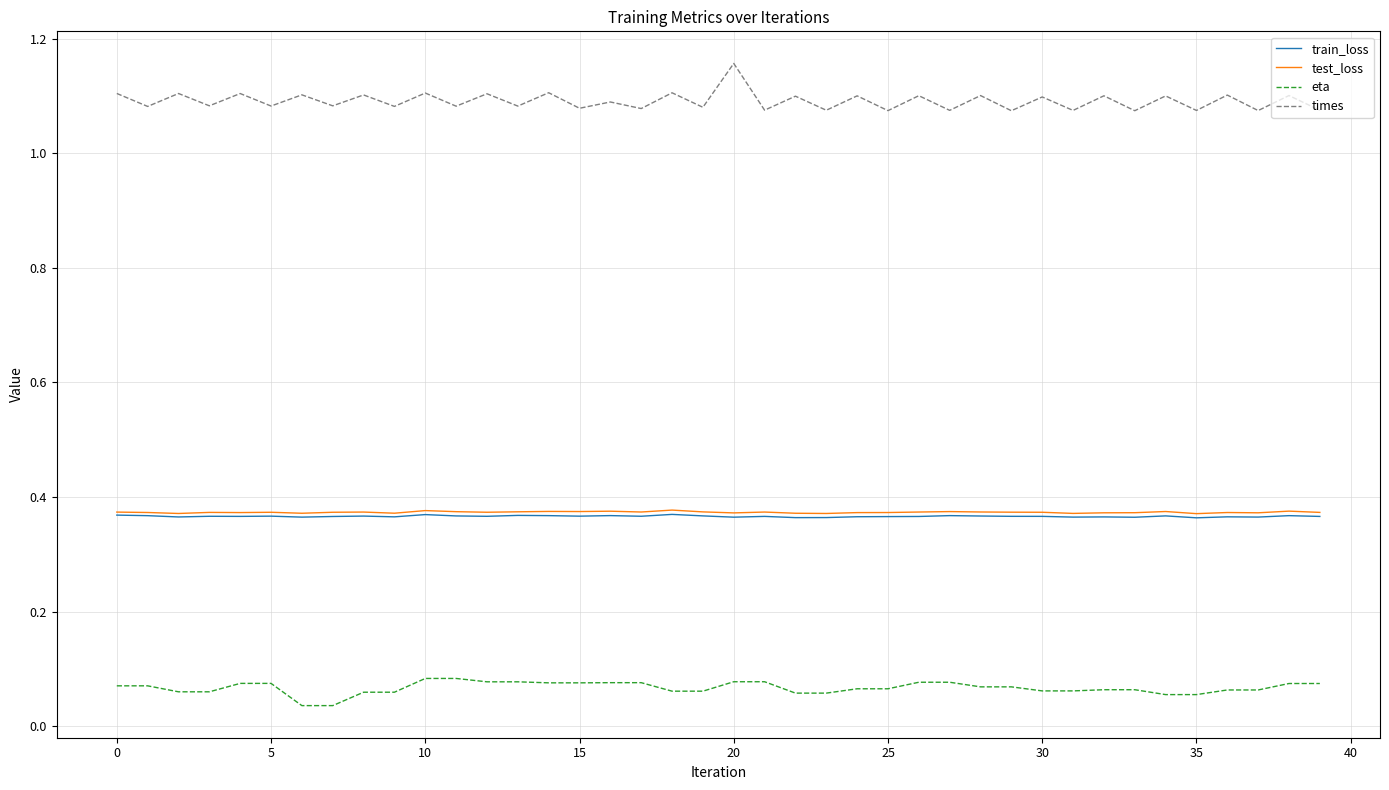

Which series has the largest total across all categories?

times